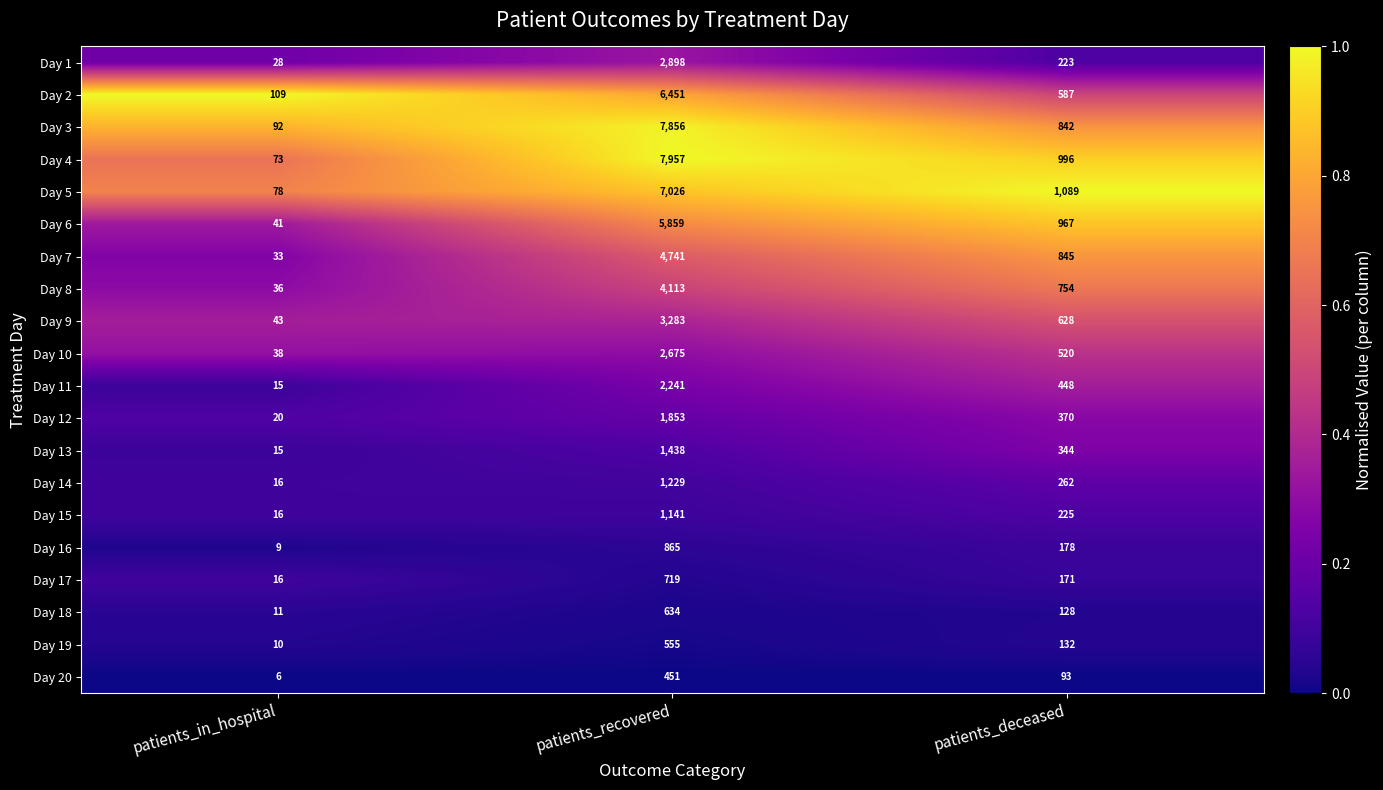

What value does the Day 7 series have at patients_deceased, to the nearest 100?

800